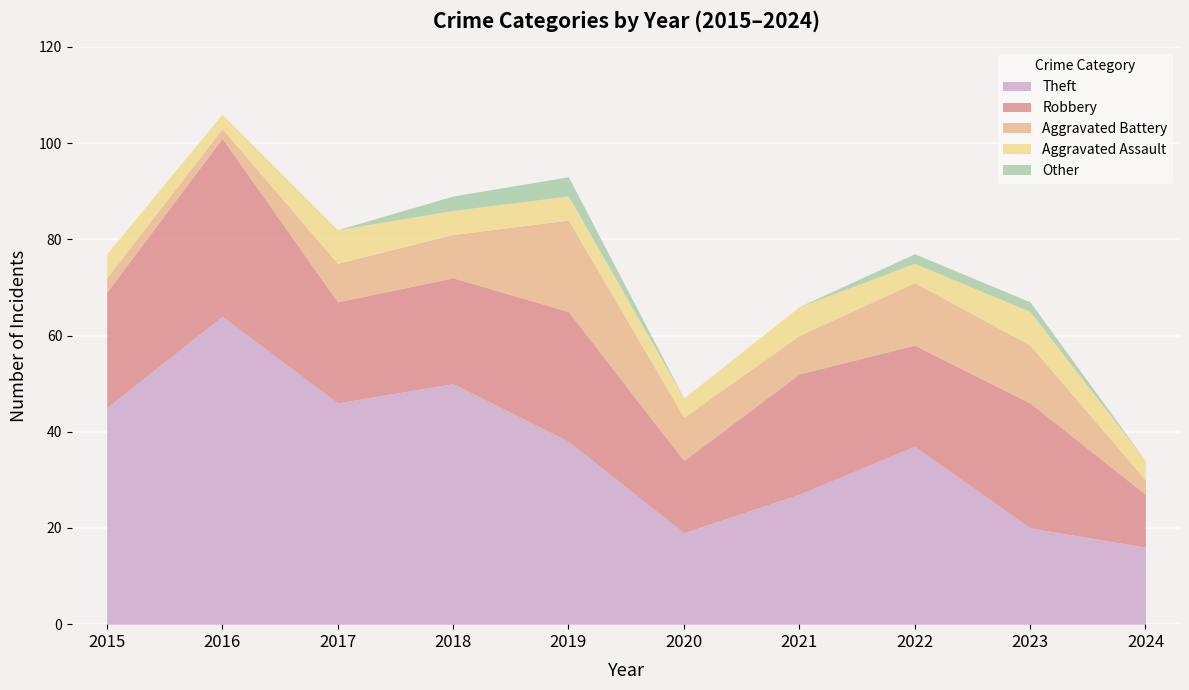

Where does the Aggravated Battery series first go above 9?

2019